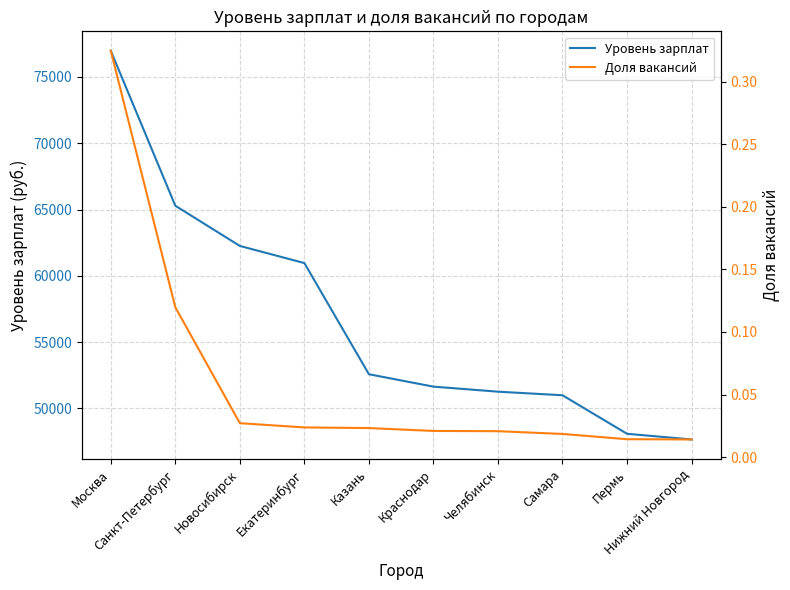

What is the maximum value for Доля вакансий?

0.3